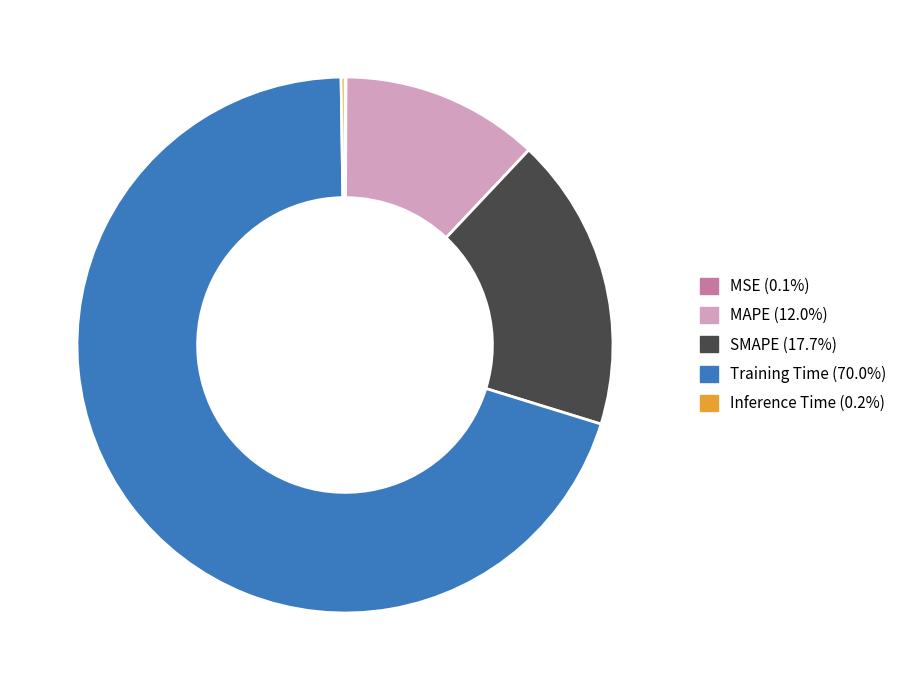

Between SMAPE and MAPE, which is larger?

SMAPE